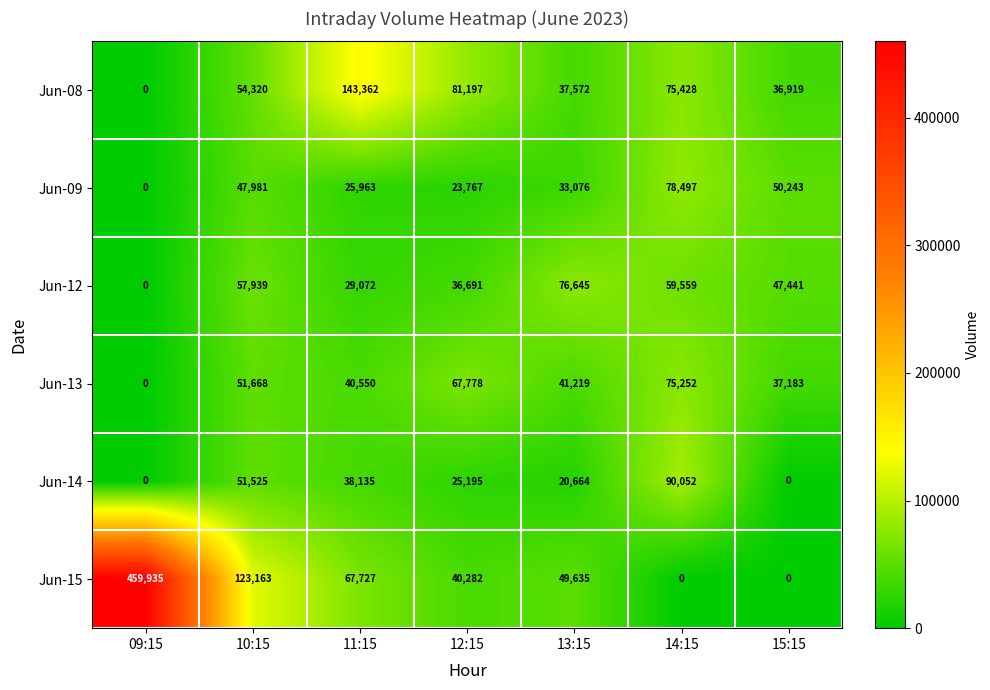

What is the sum of all Jun-13 values?

313650